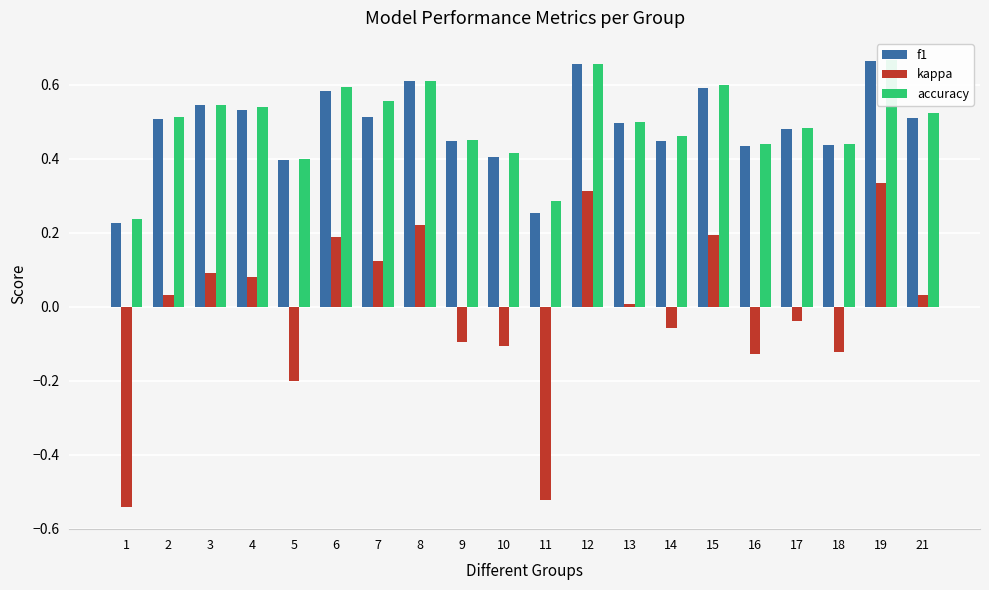

What is the difference between the kappa values at 1 and 10?

0.4